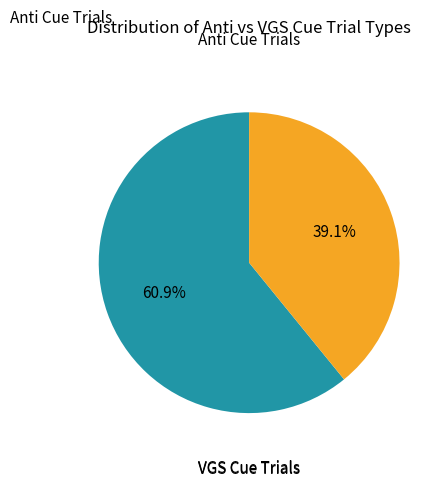

Is there a majority slice in this chart?

Yes